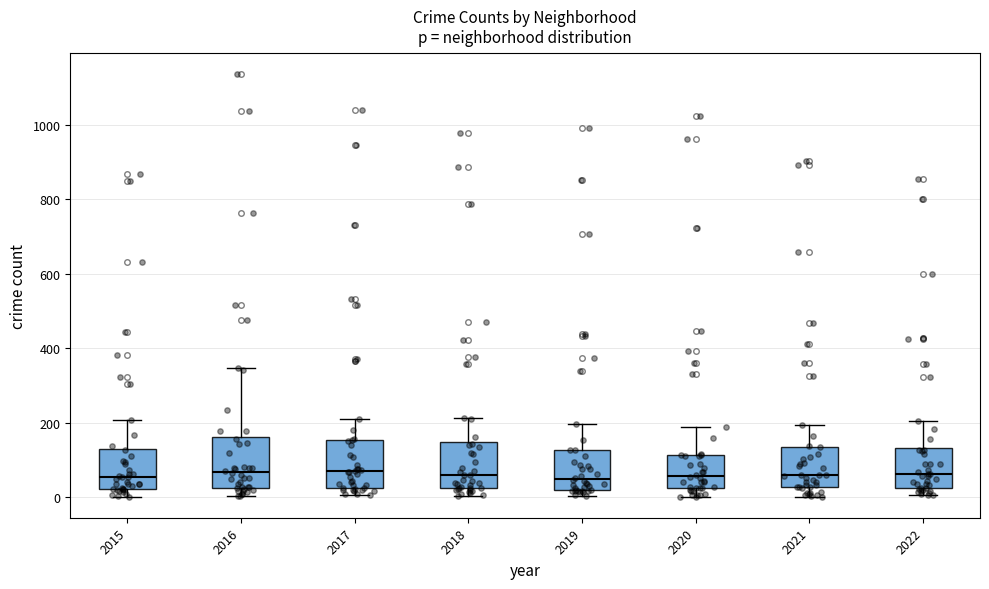

Reading left to right, transcribe this box plot: for each box, give where its median line is, the range the box spans, and where its two whiskers end, as read against the y-axis. The values are not printed on the chart, so give them approximately, as read against the axis.

2015: median 60, box 20 to 120, whiskers 0 to 200
2016: median 60, box 20 to 160, whiskers 0 to 340
2017: median 60, box 20 to 160, whiskers 0 to 220
2018: median 60, box 20 to 140, whiskers 0 to 220
2019: median 60, box 20 to 120, whiskers 0 to 200
2020: median 60, box 20 to 120, whiskers 0 to 200
2021: median 60, box 20 to 140, whiskers 0 to 200
2022: median 60, box 20 to 140, whiskers 0 to 200